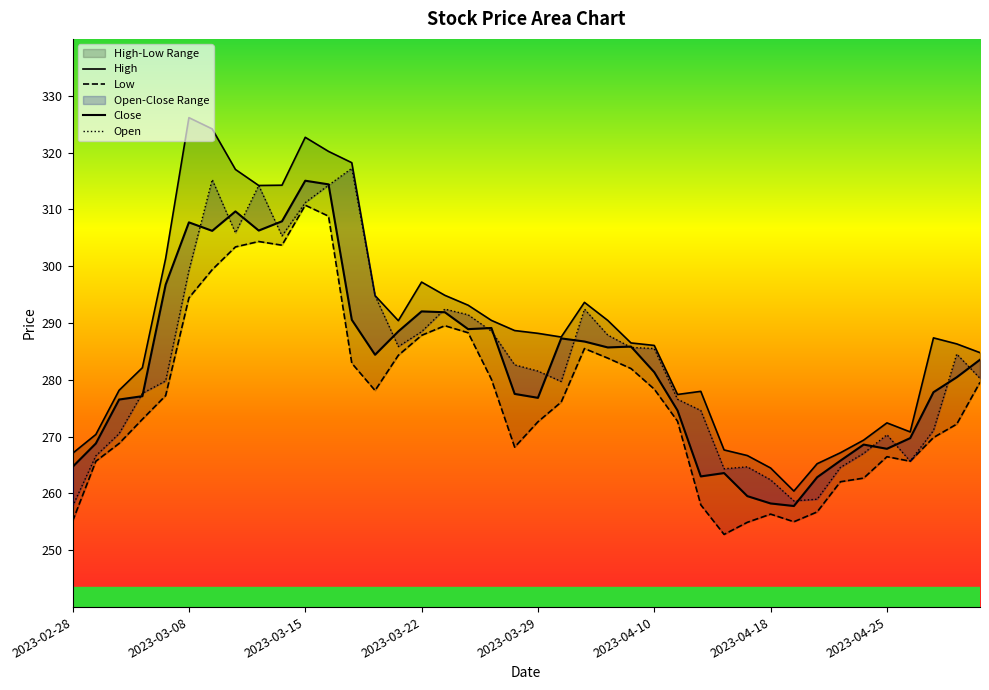

What is the label of the 5th point from the right?

2023-04-25